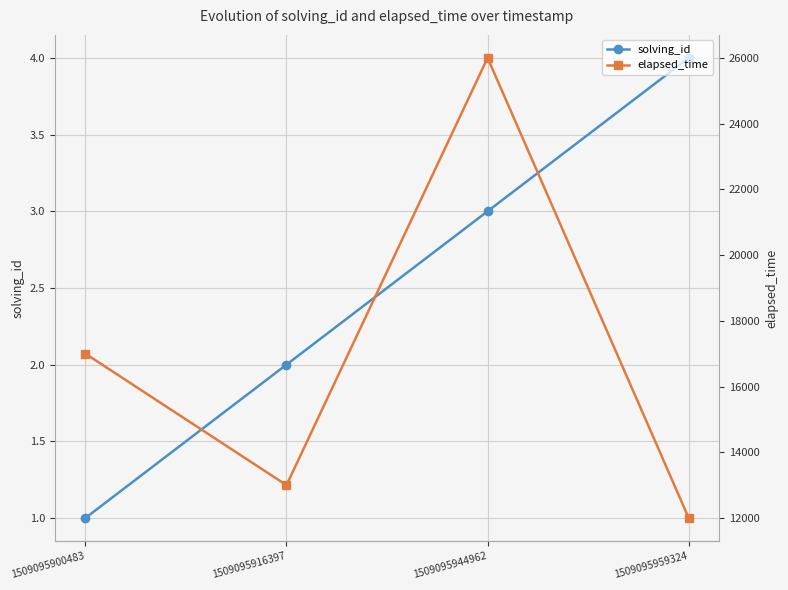

Between 1509095916397 and 1509095959324, which series saw the biggest shift?

elapsed_time